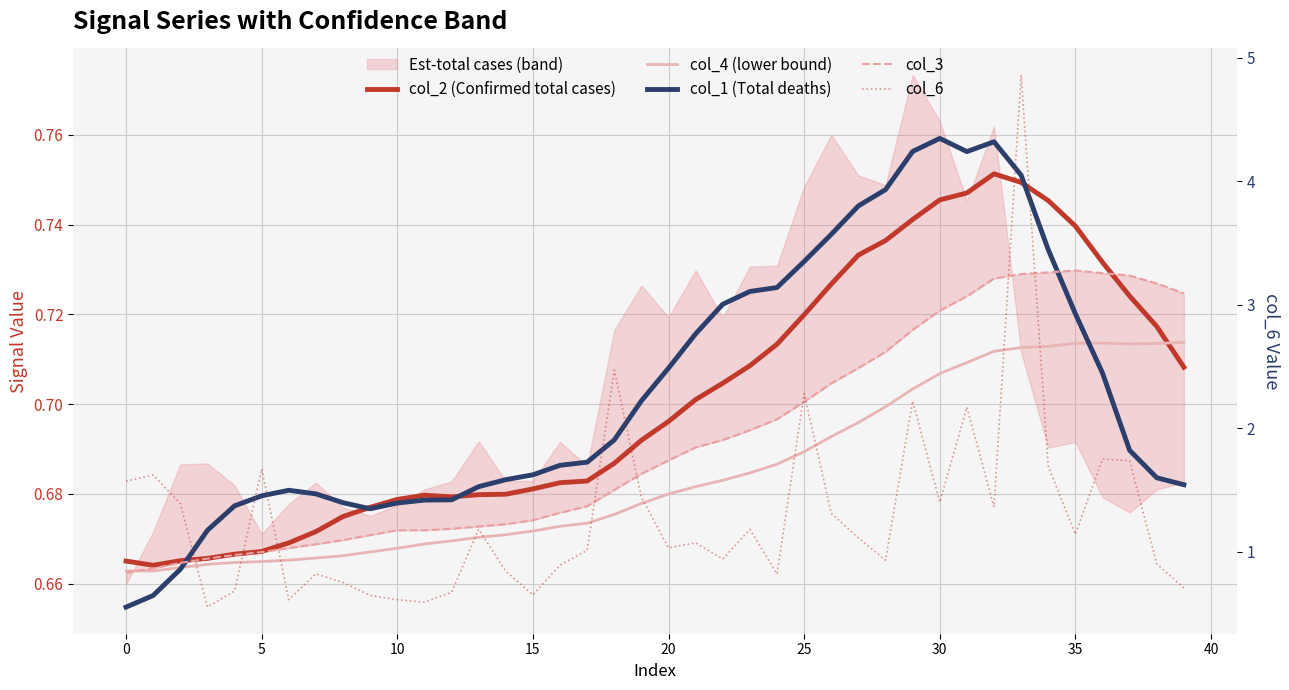

What is the total value across all series at 5?

4.3